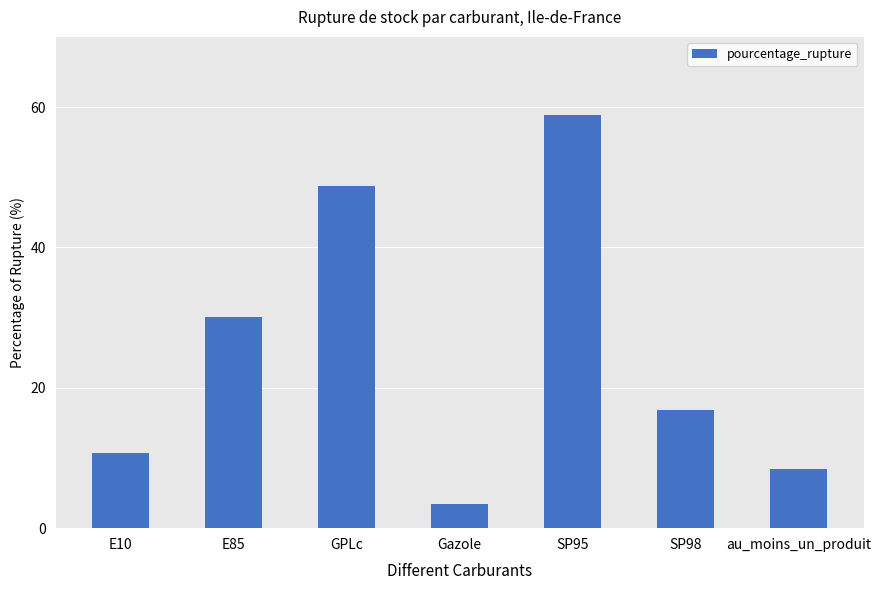

What is the label of the 3rd bar from the left?

GPLc